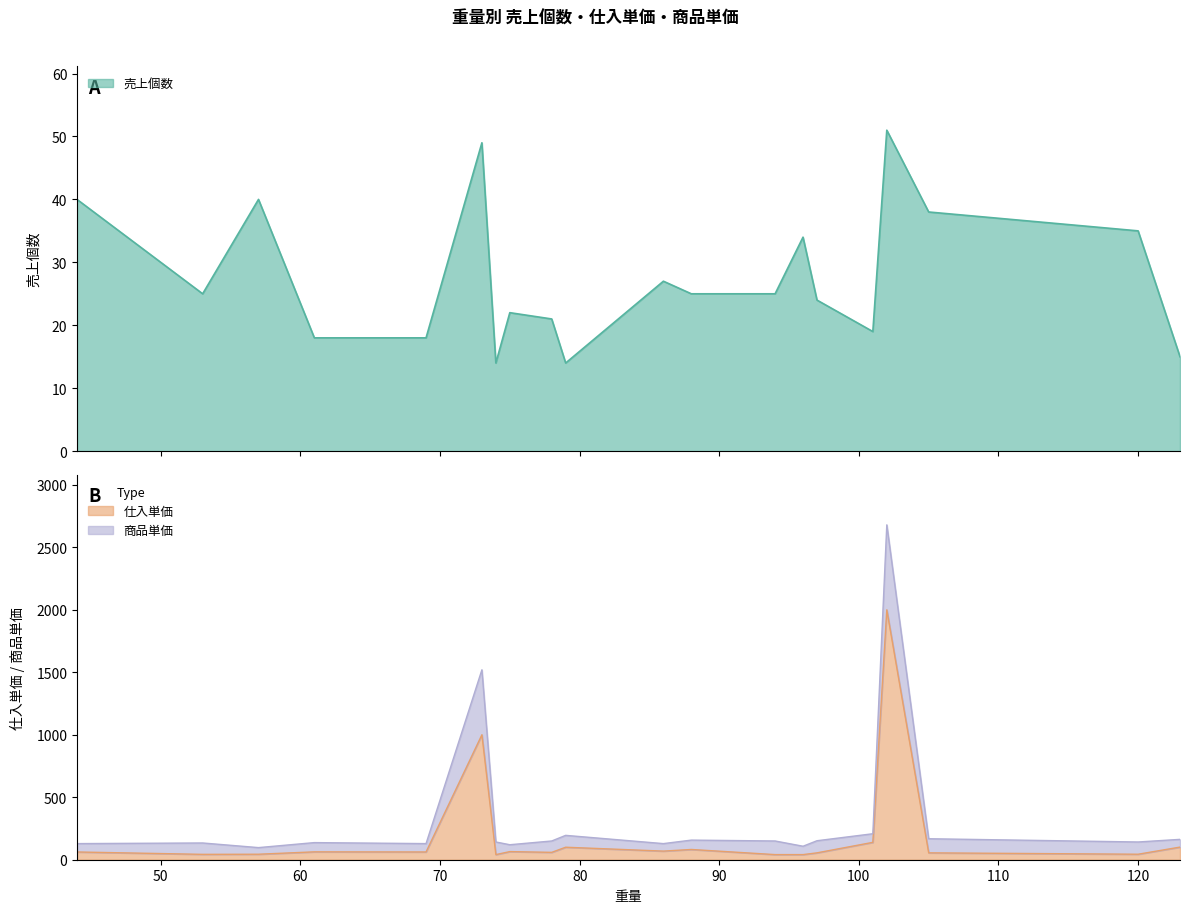

What is the value of the 売上個数 point at the 18th from the left?

38